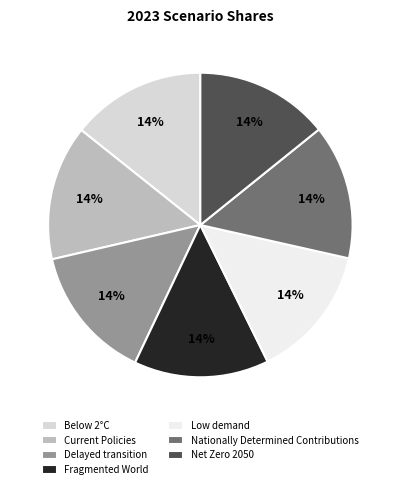

To the nearest percent, what percentage of the pie is Below 2°C?

14%